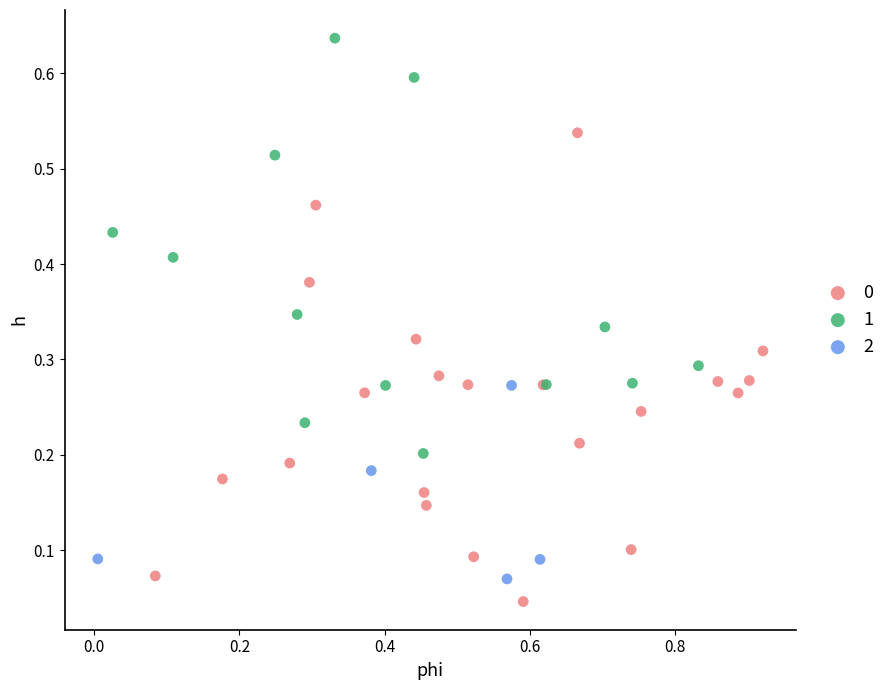

Which series reaches the maximum Y coordinate?

1